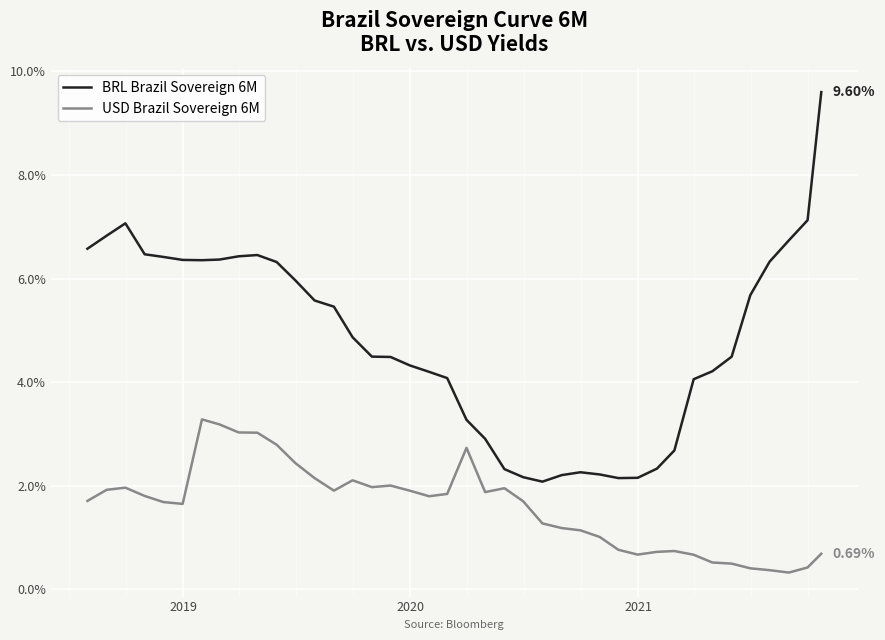

Which series has the widest spread of values?

BRL Brazil Sovereign 6M